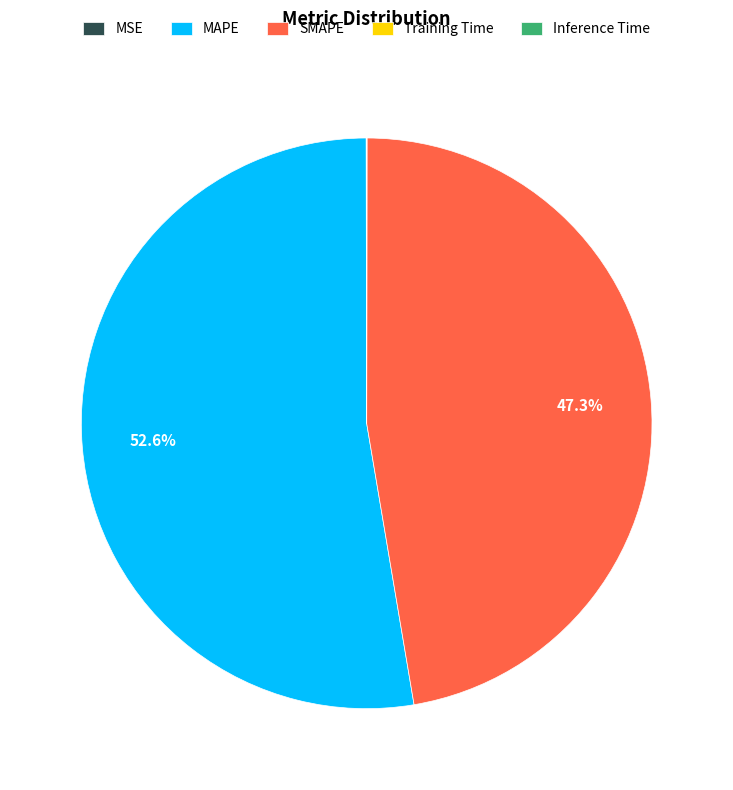

Is MAPE the majority of the pie?

Yes